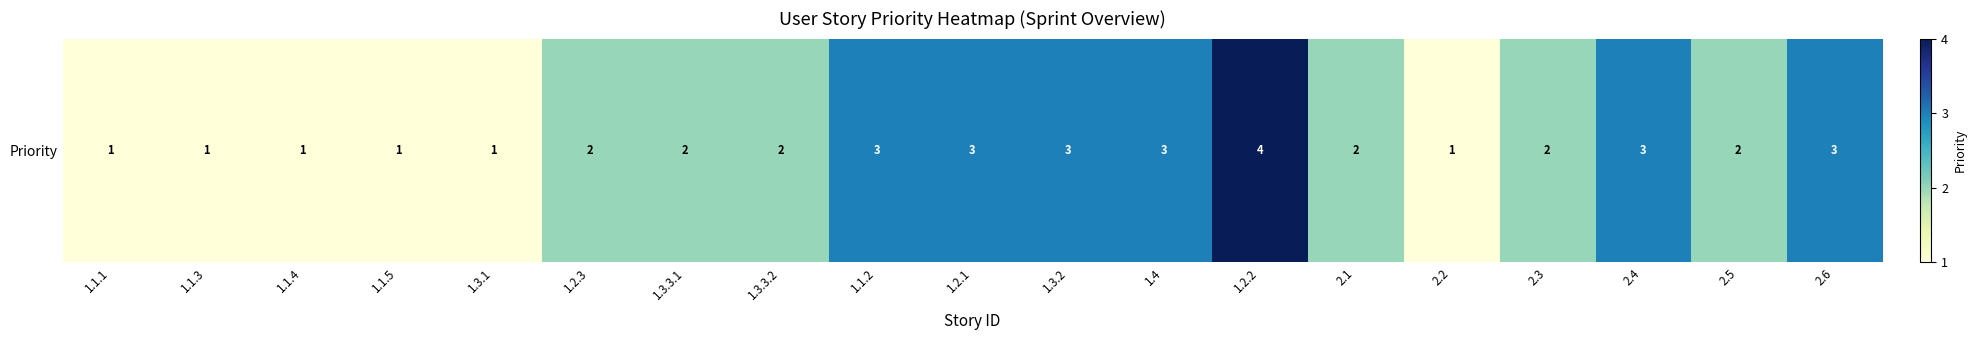

Approximately how many times larger is the value at 2.5 compared to 2.2?

2.0